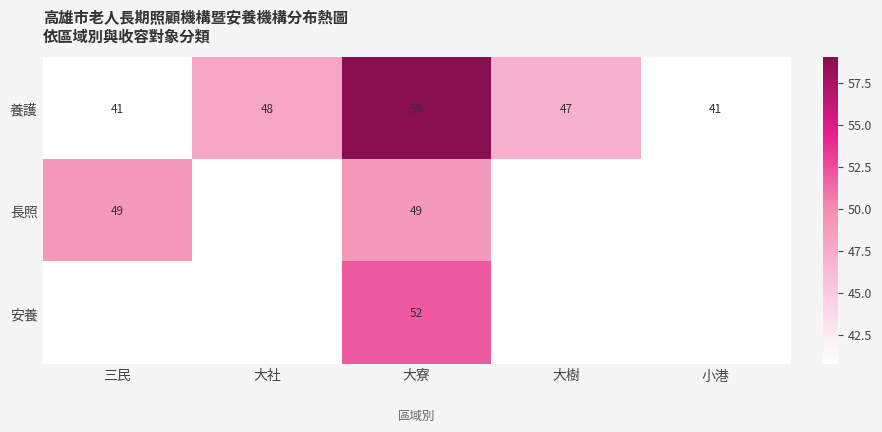

At how many categories does at least one series exceed 40?

5